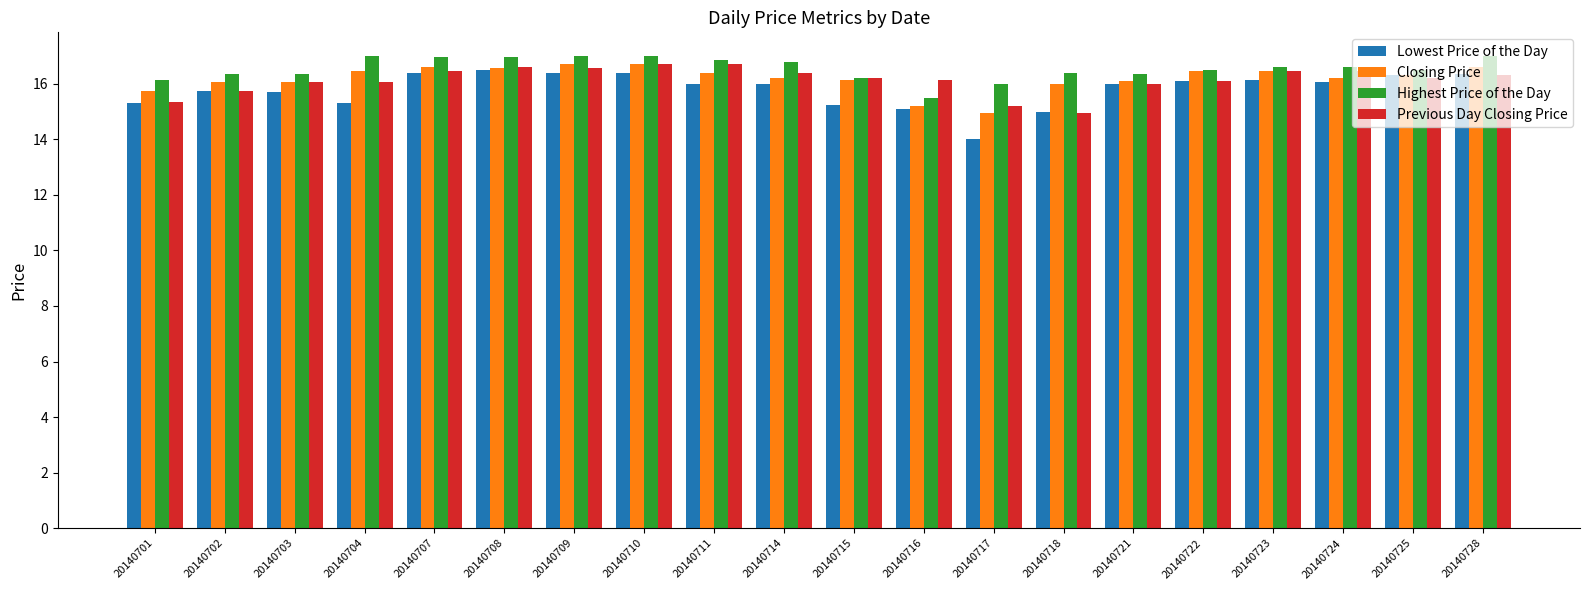

What is the difference between the highest and lowest values at 20140710?

0.6